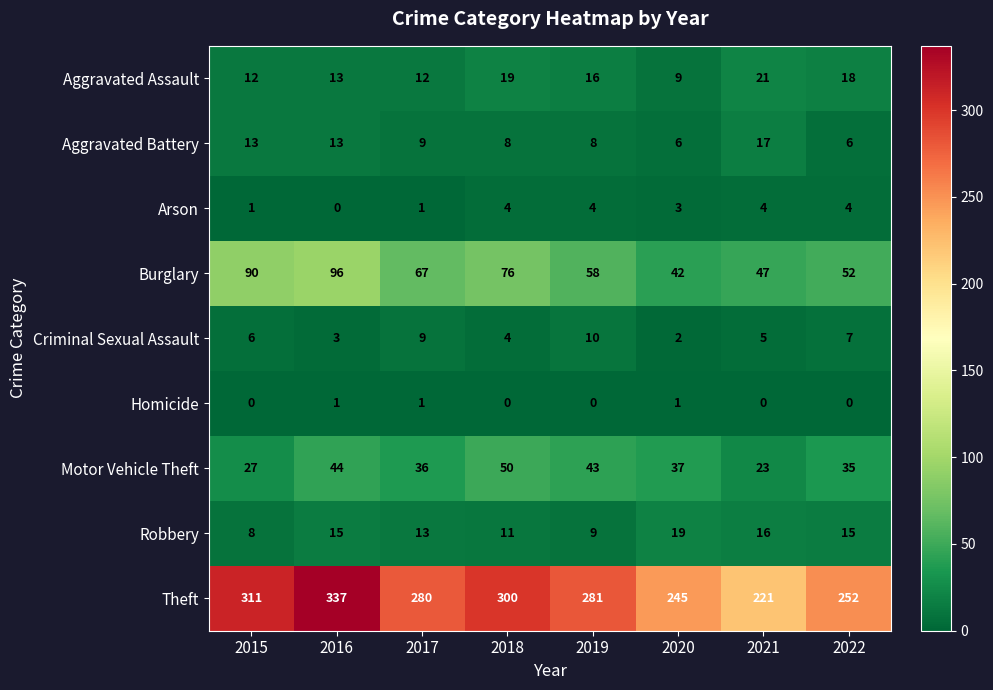

What is the difference between the maximum and minimum values in the Arson series?

4